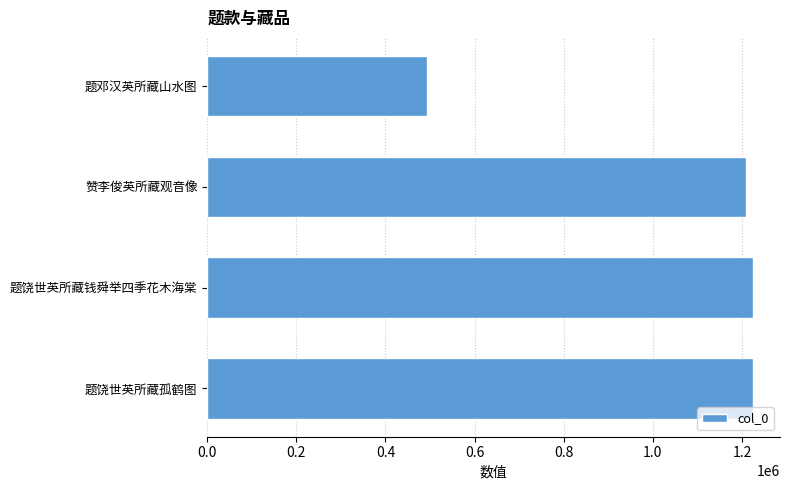

What is the sum of the values at 题饶世英所藏孤鹤图 and 题饶世英所藏钱舜举四季花木海棠?

2447900